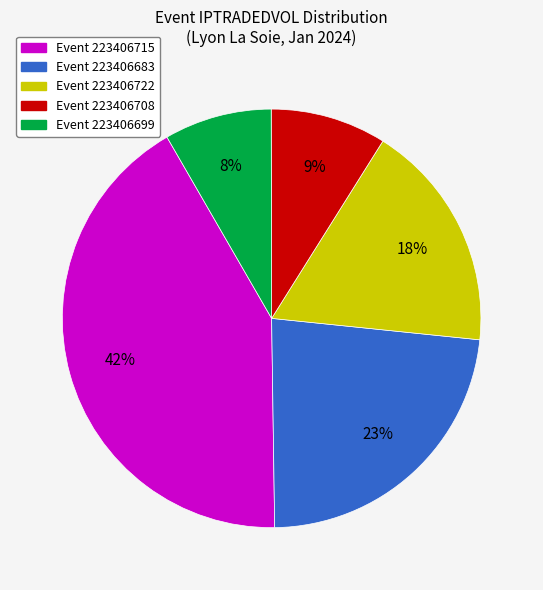

To the nearest percent, what portion does Event 223406715 represent?

42%